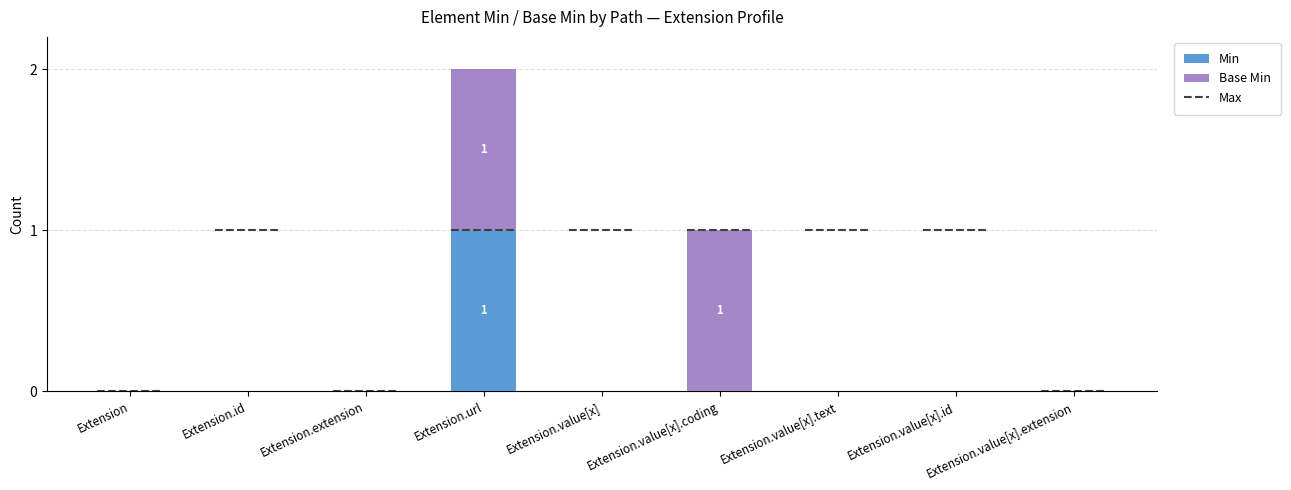

How many categories are shown in the chart?

9